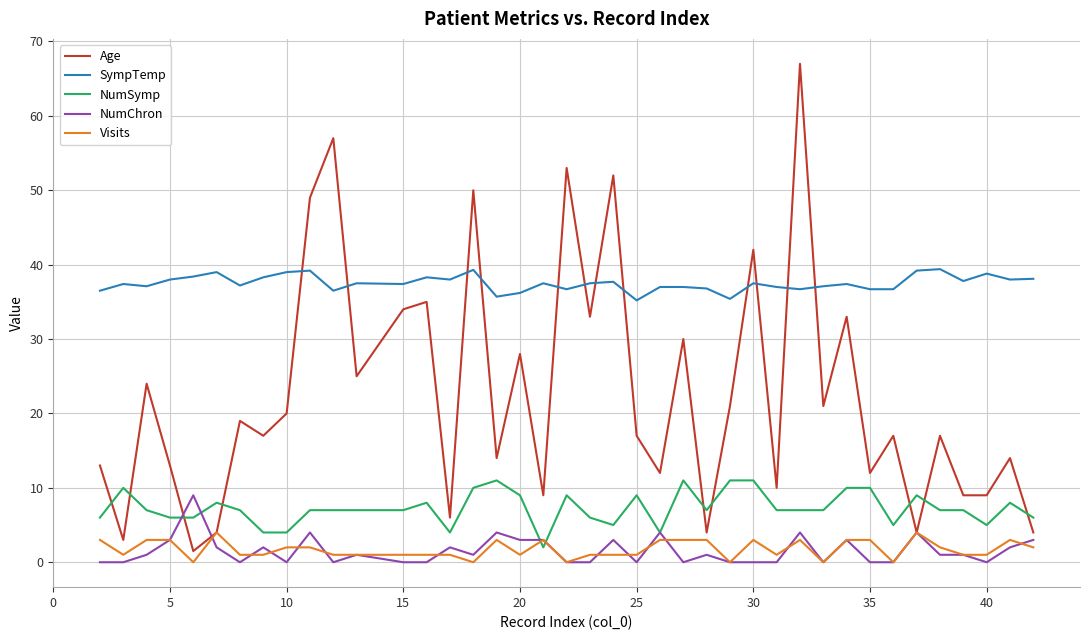

What is the difference between the maximum and minimum values in the NumChron series?

9.0